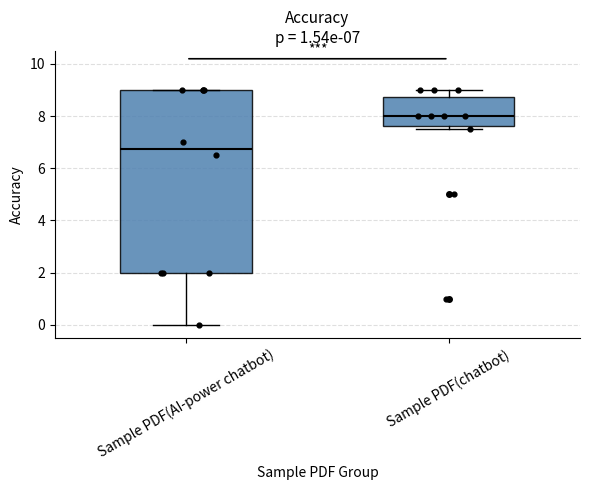

Comparing the boxes themselves (not the whiskers), which one is the tallest?

Sample PDF(AI-power chatbot)